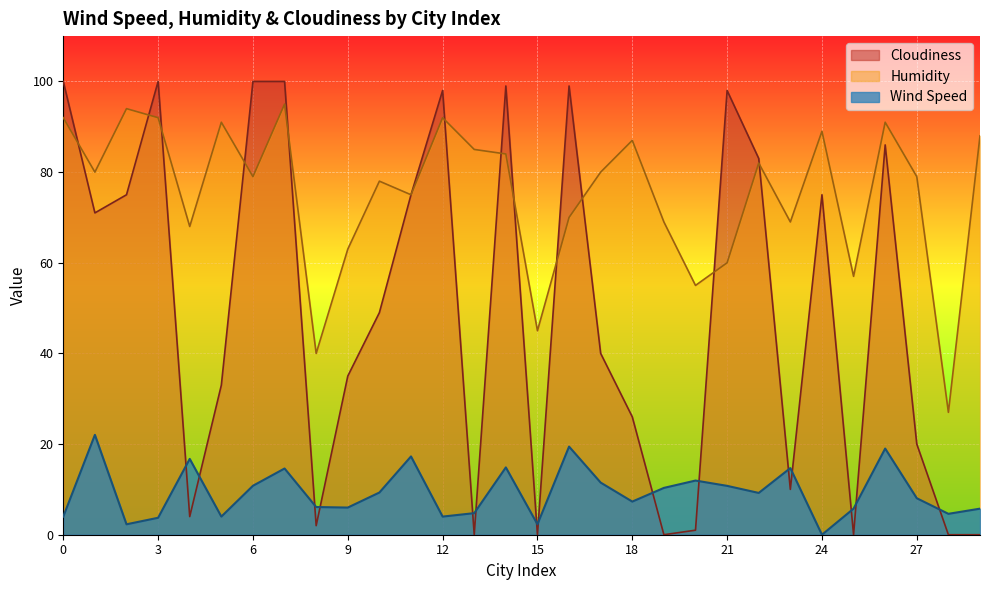

How many lines are shown in the chart?

3